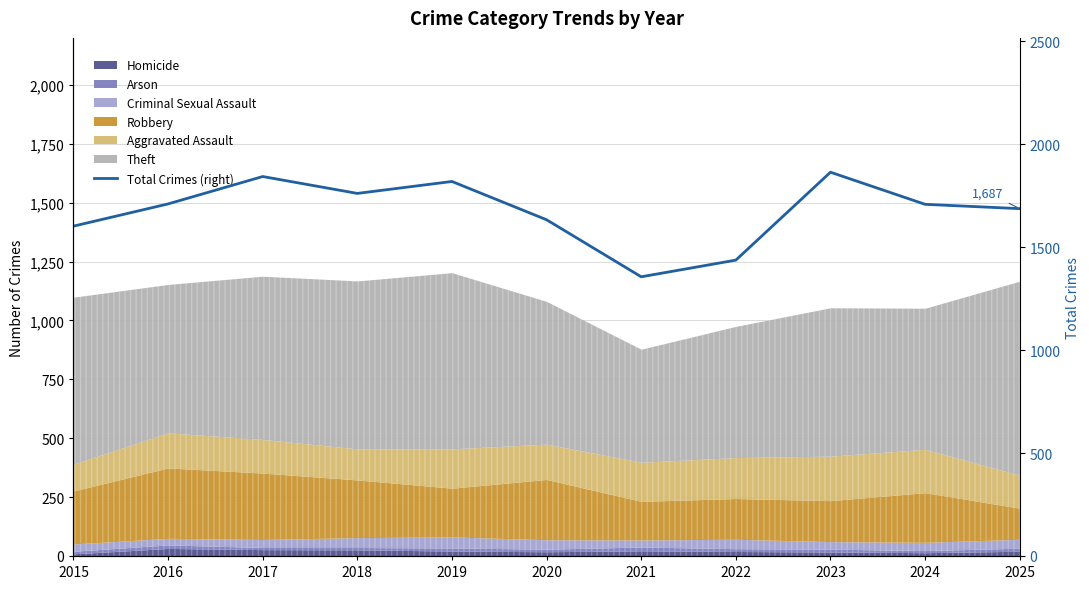

What is the change in value from 2017 to 2021?

-487